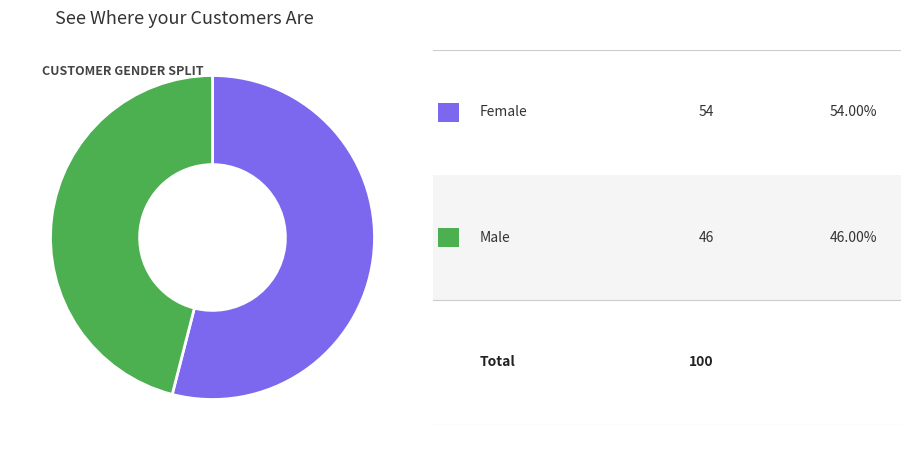

Does any single category account for the majority?

Yes